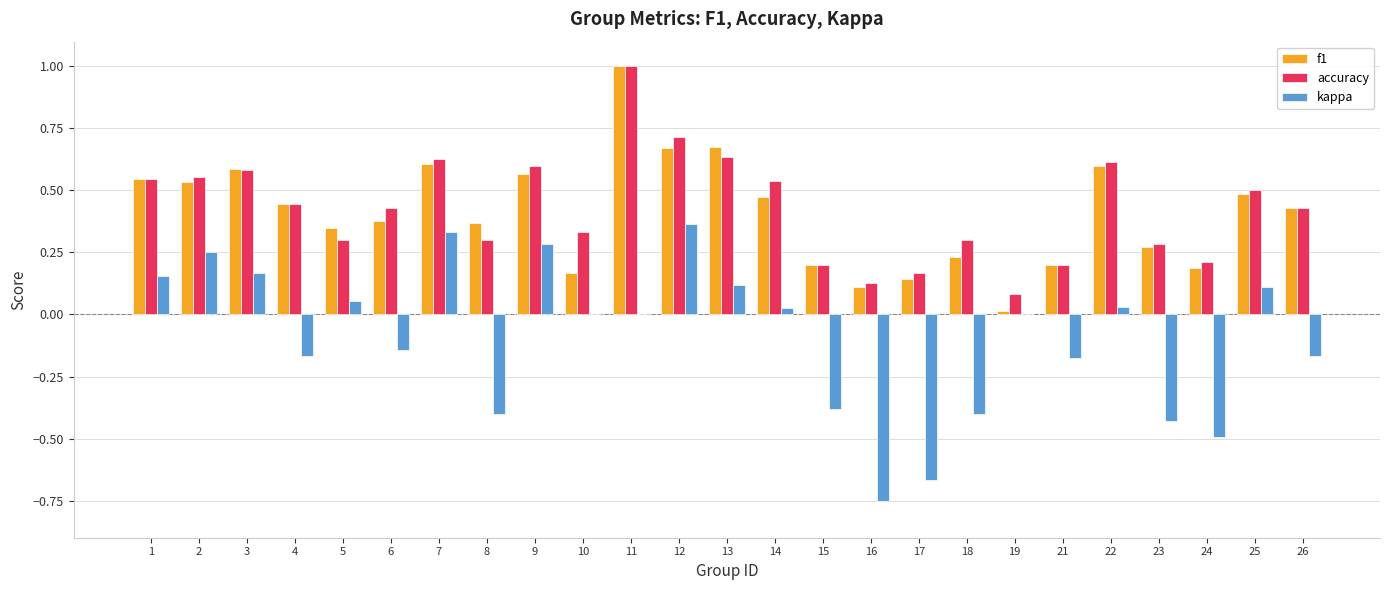

The value of accuracy at 6 is 0.3. True or false?

False